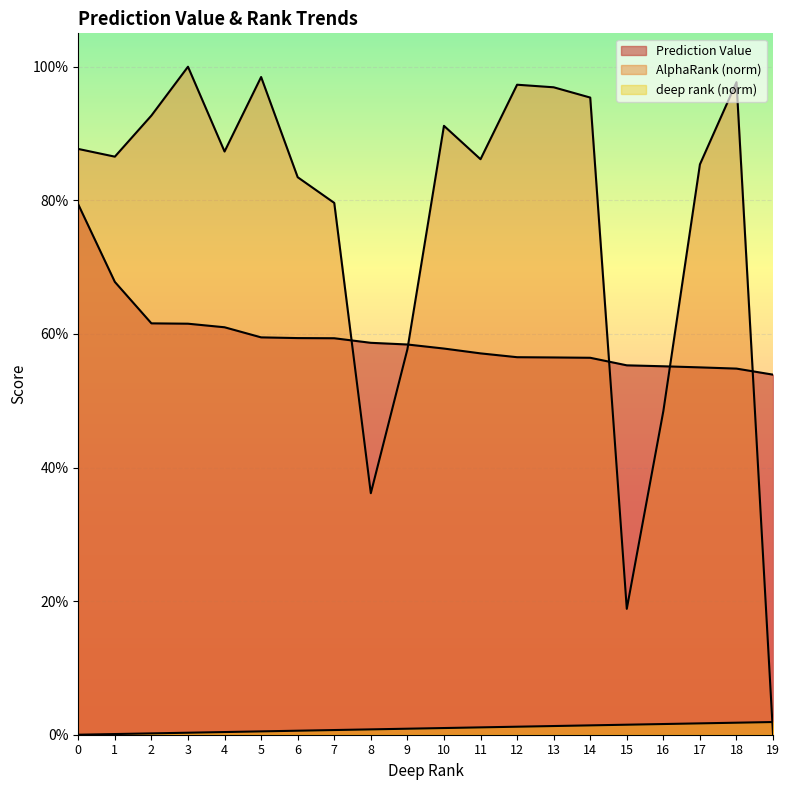

Reading right to left, transcribe all the data shown in this chart.

Prediction Value: 19=0.5	18=0.5	17=0.5	16=0.6	15=0.6	14=0.6	13=0.6	12=0.6	11=0.6	10=0.6	9=0.6	8=0.6	7=0.6	6=0.6	5=0.6	4=0.6	3=0.6	2=0.6	1=0.7	0=0.8
AlphaRank (norm): 19=0.0	18=1.0	17=0.9	16=0.5	15=0.2	14=1.0	13=1.0	12=1.0	11=0.9	10=0.9	9=0.6	8=0.4	7=0.8	6=0.8	5=1.0	4=0.9	3=1.0	2=0.9	1=0.9	0=0.9
deep rank (norm): 19=0.0	18=0.0	17=0.0	16=0.0	15=0.0	14=0.0	13=0.0	12=0.0	11=0.0	10=0.0	9=0.0	8=0.0	7=0.0	6=0.0	5=0.0	4=0.0	3=0.0	2=0.0	1=0.0	0=0.0